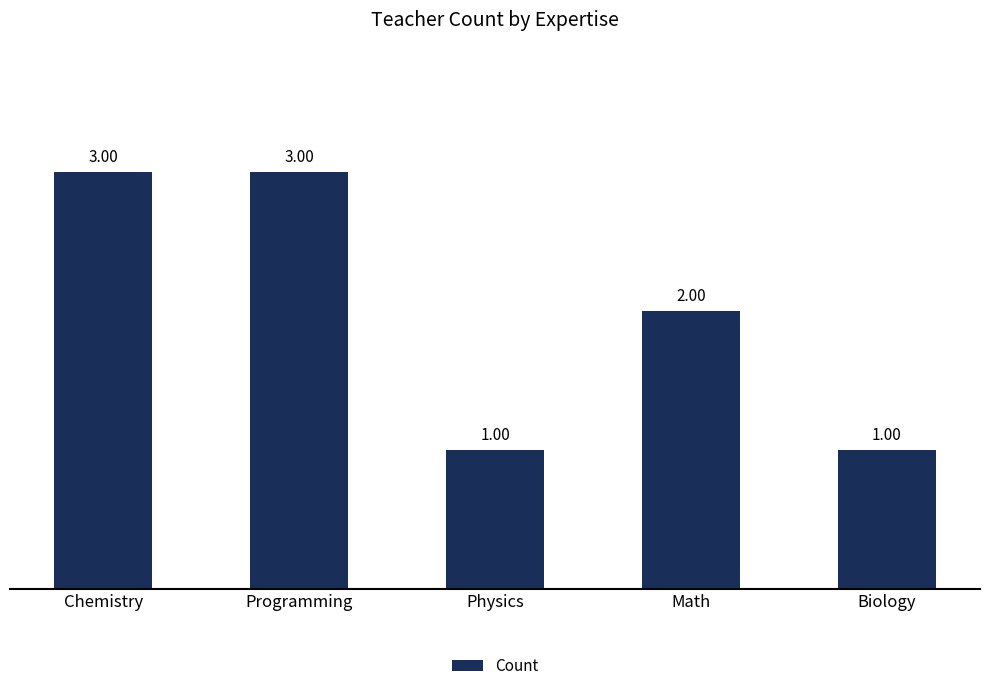

Reading left to right, extract all data points from this chart.

3	3	1	2	1